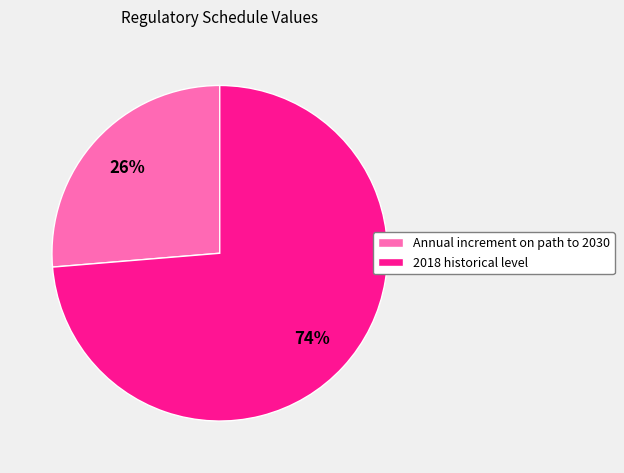

Combined, do 2018 historical level and Annual increment on path to 2030 account for over 50%?

Yes